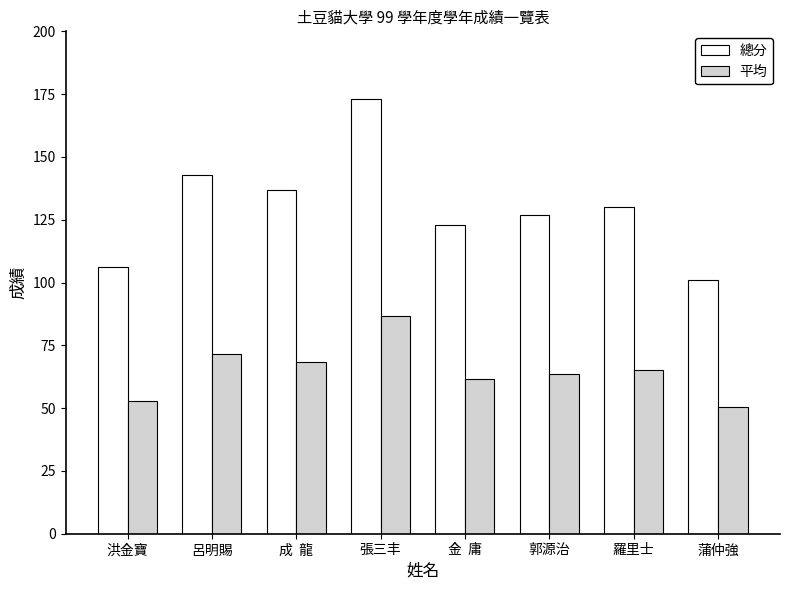

Which series changed the most between 金  庸 and 羅里士?

總分